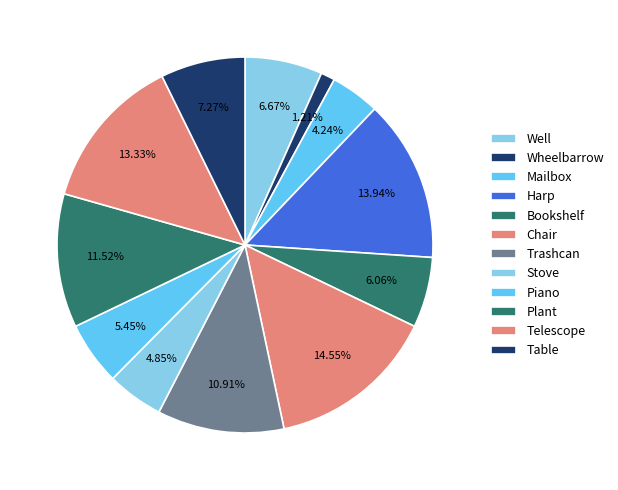

How many segments does this pie chart have?

12